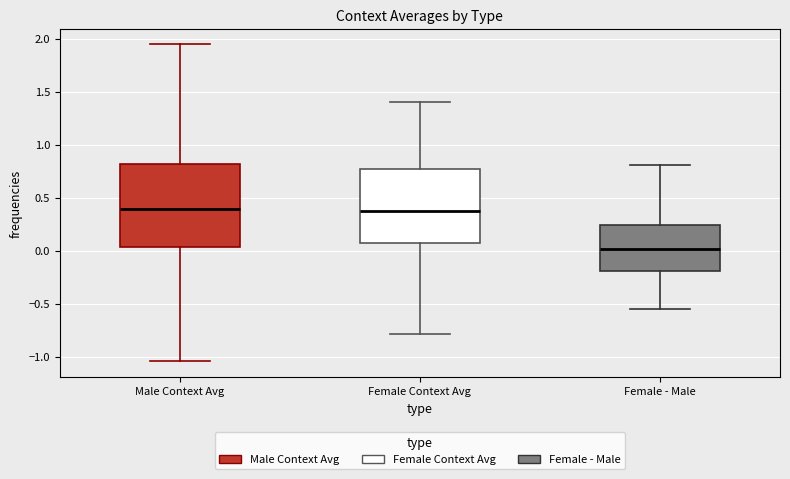

Comparing the boxes themselves (not the whiskers), which one is the tallest?

Male Context Avg